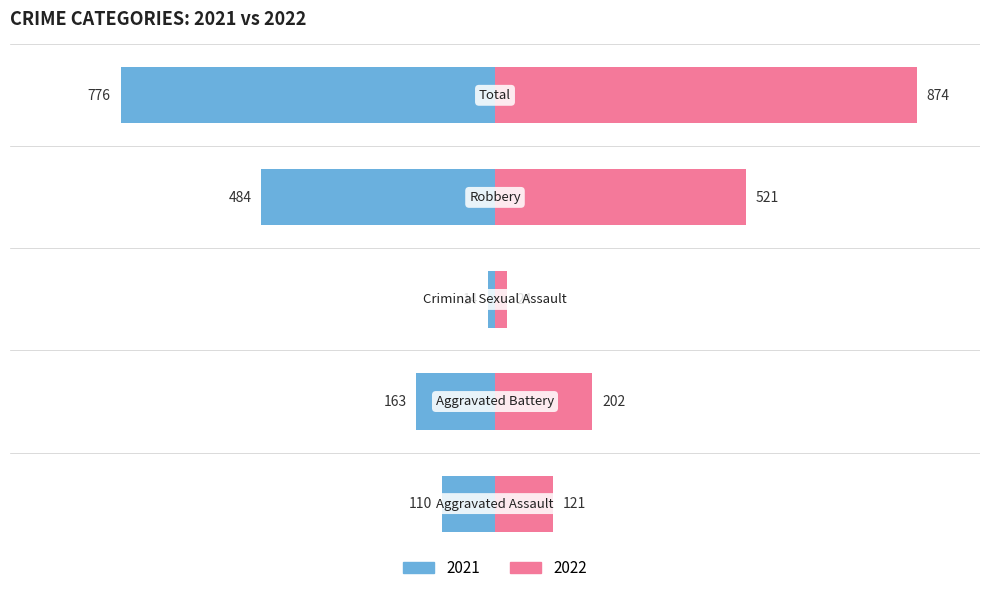

What is the value of the 2022 bar at the 2nd from the left?

202